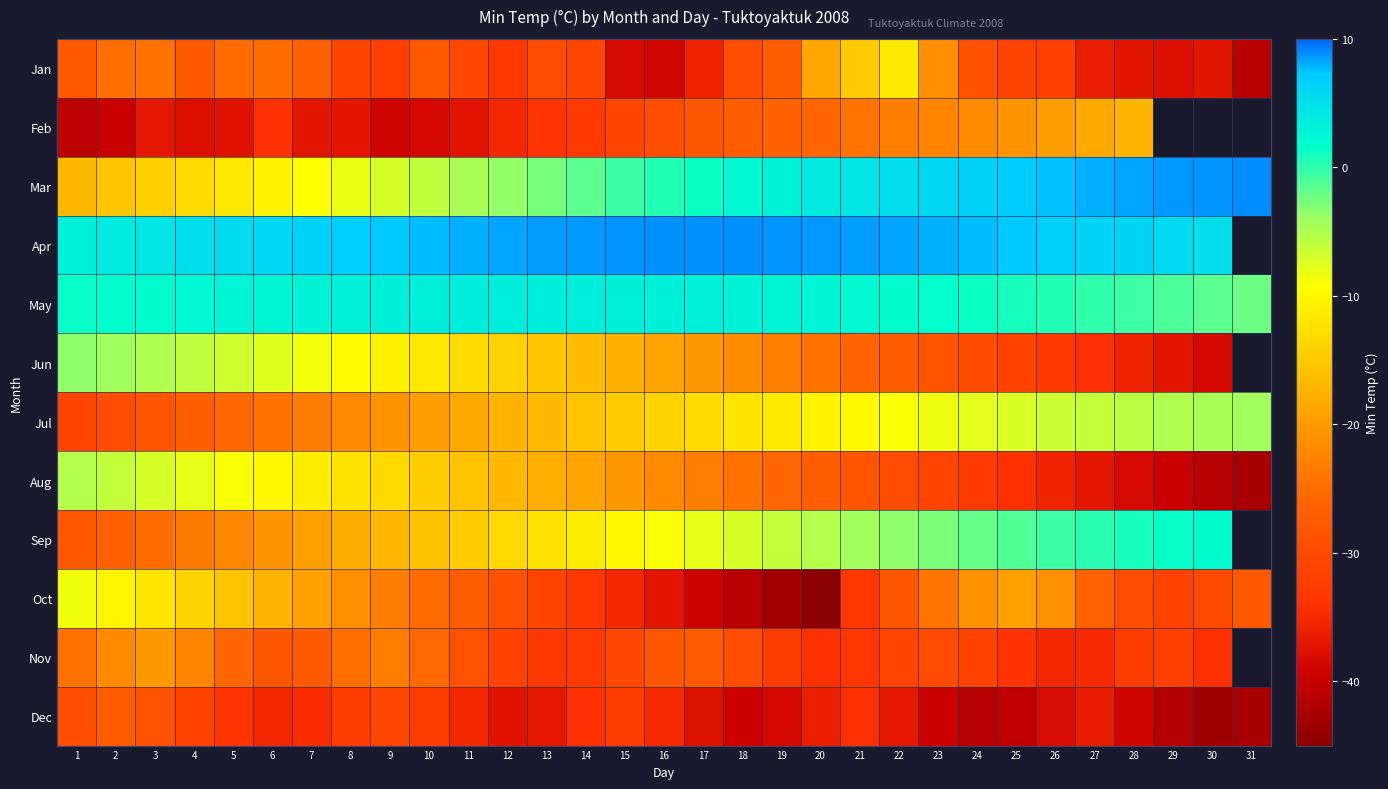

Rank the series at 28 from highest to lowest value.

Mar, Apr, Sep, May, Jul, Feb, Oct, Nov, Jun, Jan, Aug, Dec